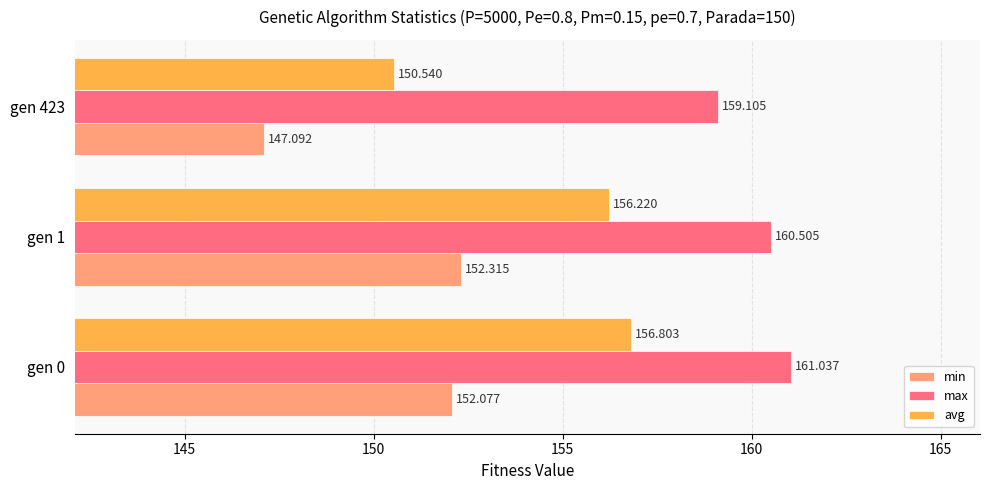

Which series has the widest spread of values?

avg